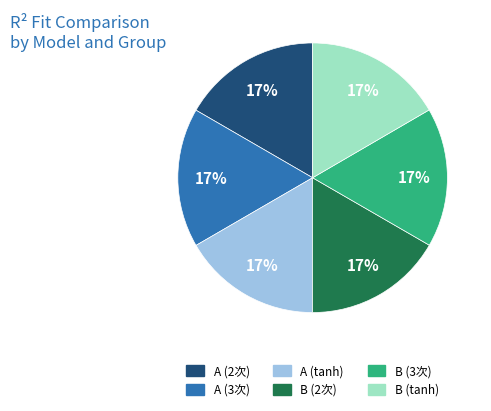

How many slices are in this pie chart?

6